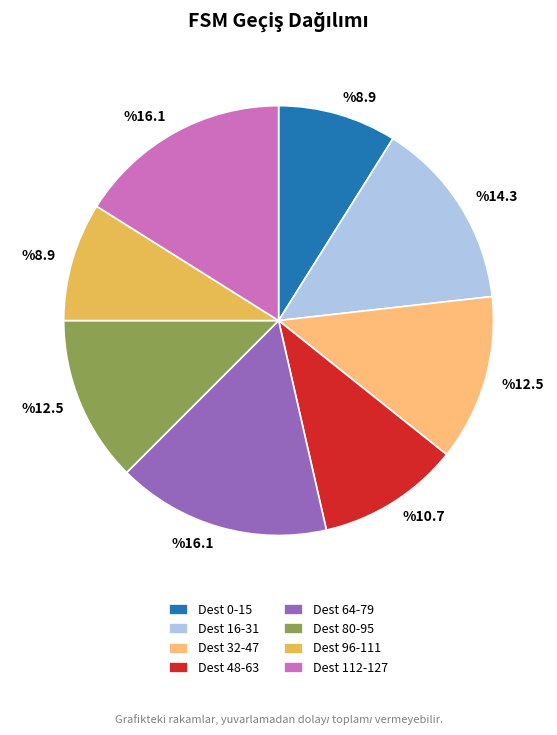

Approximately how many times larger is the value at Dest 0-15 compared to Dest 16-31?

0.6